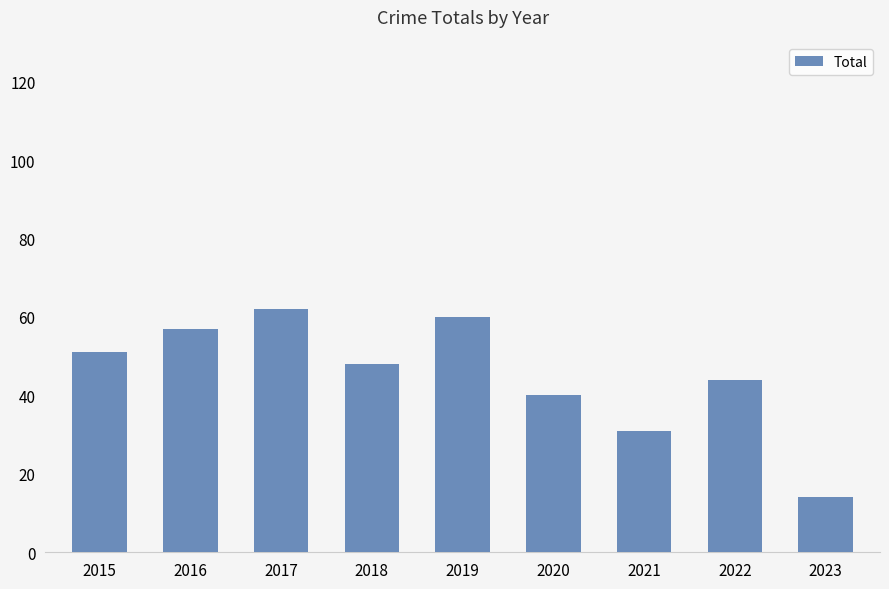

What is the change in value from 2019 to 2020?

-20